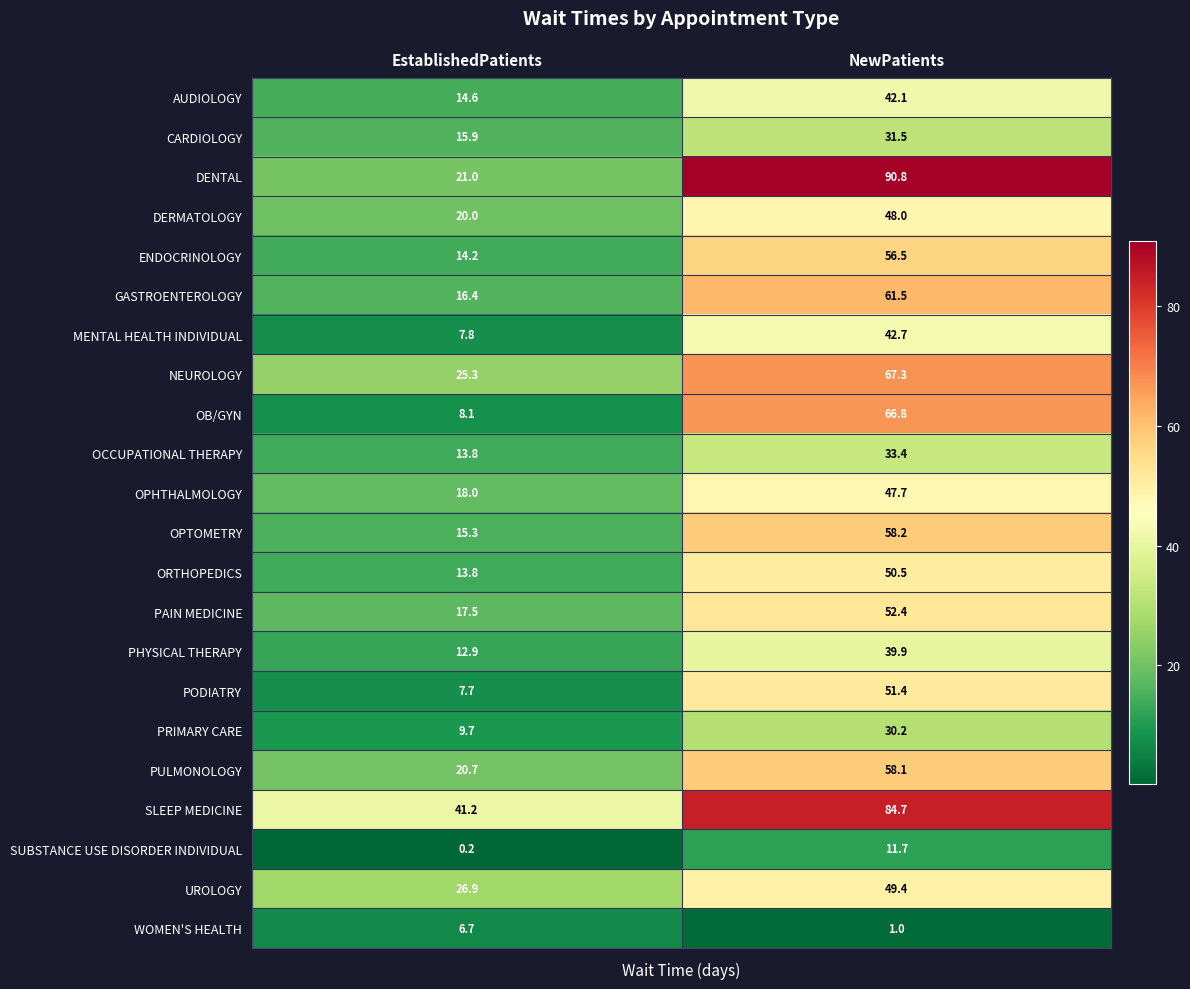

Rank the series by their maximum value, from highest to lowest.

DENTAL, SLEEP MEDICINE, NEUROLOGY, OB/GYN, GASTROENTEROLOGY, OPTOMETRY, PULMONOLOGY, ENDOCRINOLOGY, PAIN MEDICINE, PODIATRY, ORTHOPEDICS, UROLOGY, DERMATOLOGY, OPHTHALMOLOGY, MENTAL HEALTH INDIVIDUAL, AUDIOLOGY, PHYSICAL THERAPY, OCCUPATIONAL THERAPY, CARDIOLOGY, PRIMARY CARE, SUBSTANCE USE DISORDER INDIVIDUAL, WOMEN'S HEALTH